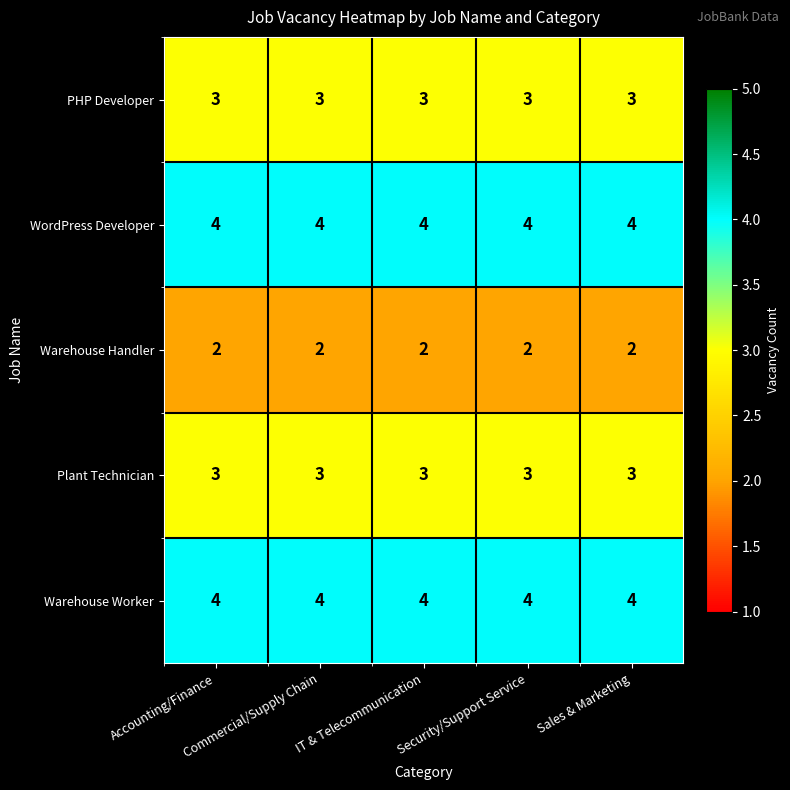

What is the minimum value for PHP Developer?

3